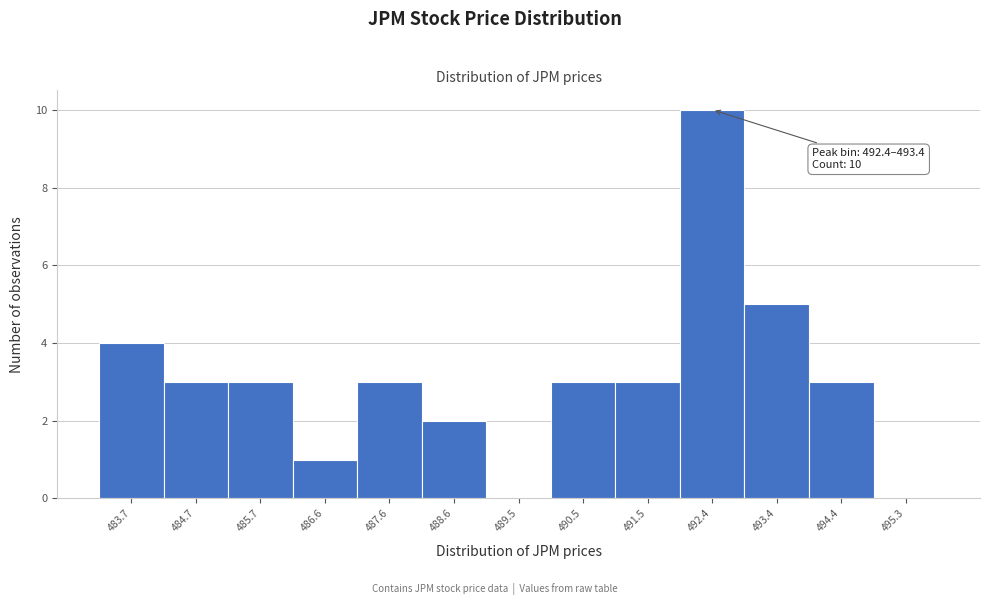

Reading left to right, extract all data points from this chart.

483.7=4	484.7=3	485.7=3	486.6=1	487.6=3	488.6=2	489.5=0	490.5=3	491.5=3	492.4=10	493.4=5	494.4=3	495.3=0